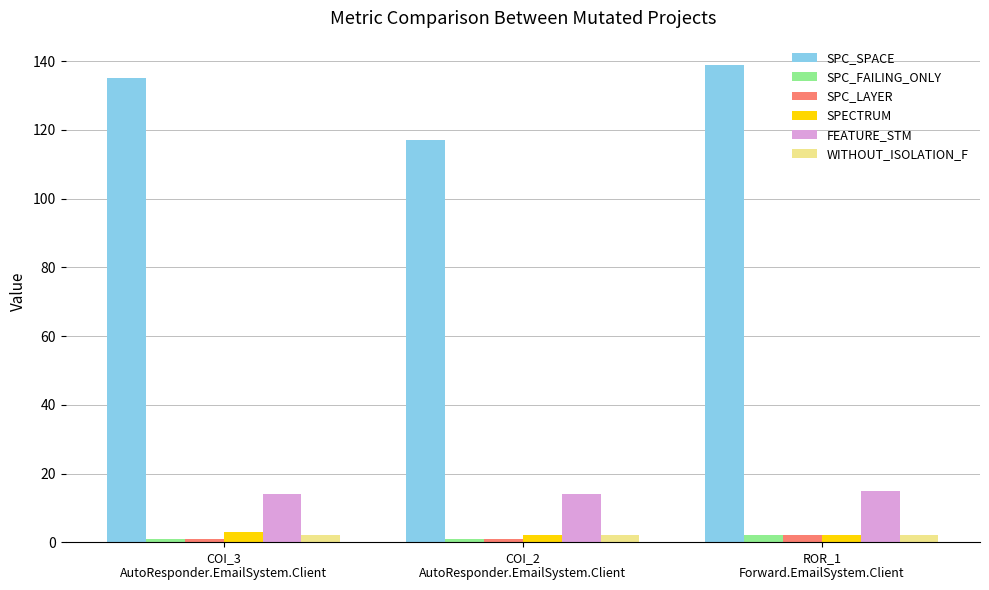

Which series has the largest total across all categories?

SPC_SPACE